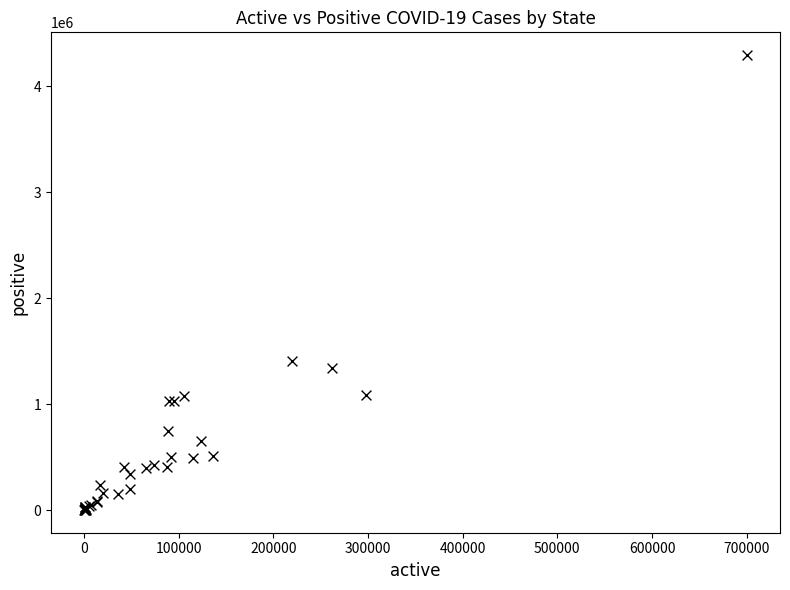

What Y value in the scatter plot is closest to 2148576?

1405655